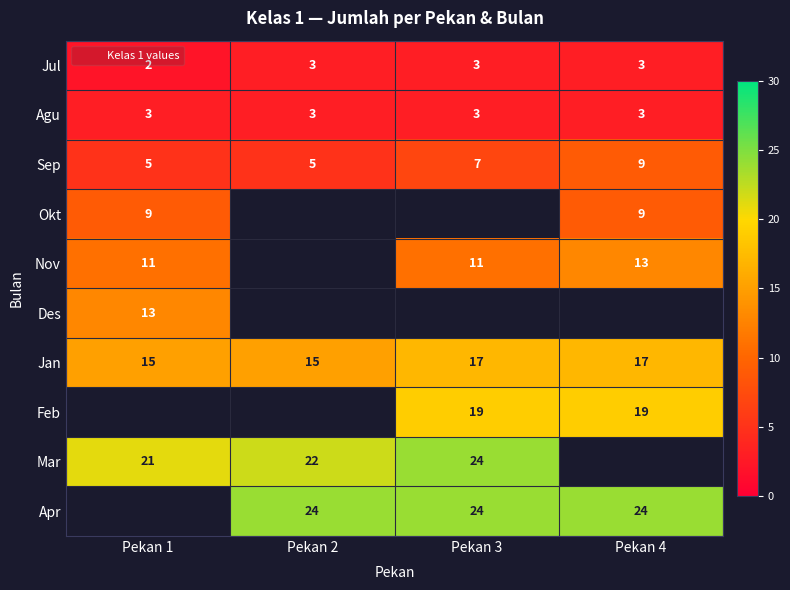

The value of Nov at Pekan 3 is 11. True or false?

True